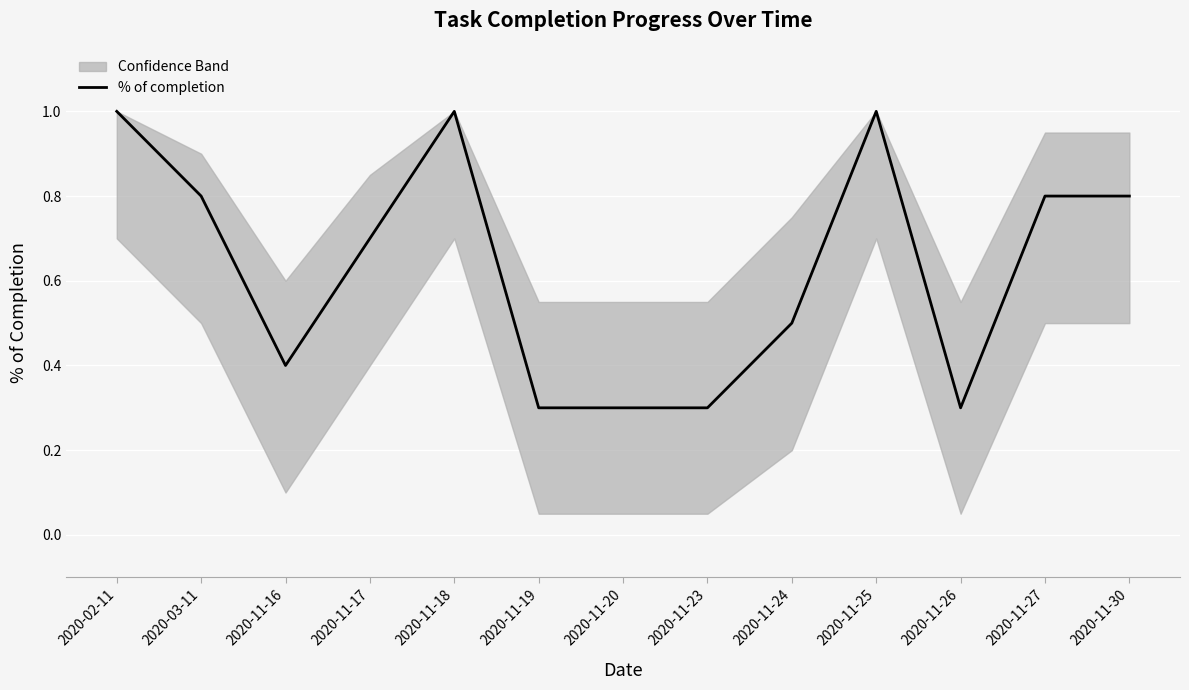

Reading left to right, list all the values displayed in this chart.

2020-02-11=1.0	2020-03-11=0.8	2020-11-16=0.4	2020-11-17=0.7	2020-11-18=1.0	2020-11-19=0.3	2020-11-20=0.3	2020-11-23=0.3	2020-11-24=0.5	2020-11-25=1.0	2020-11-26=0.3	2020-11-27=0.8	2020-11-30=0.8